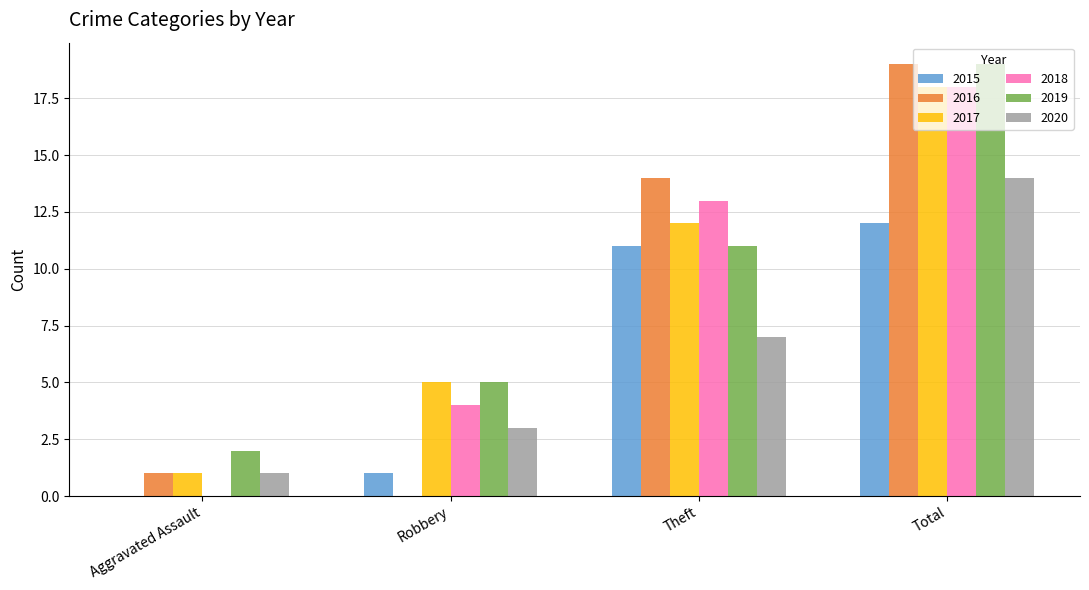

How many groups of bars are there?

4